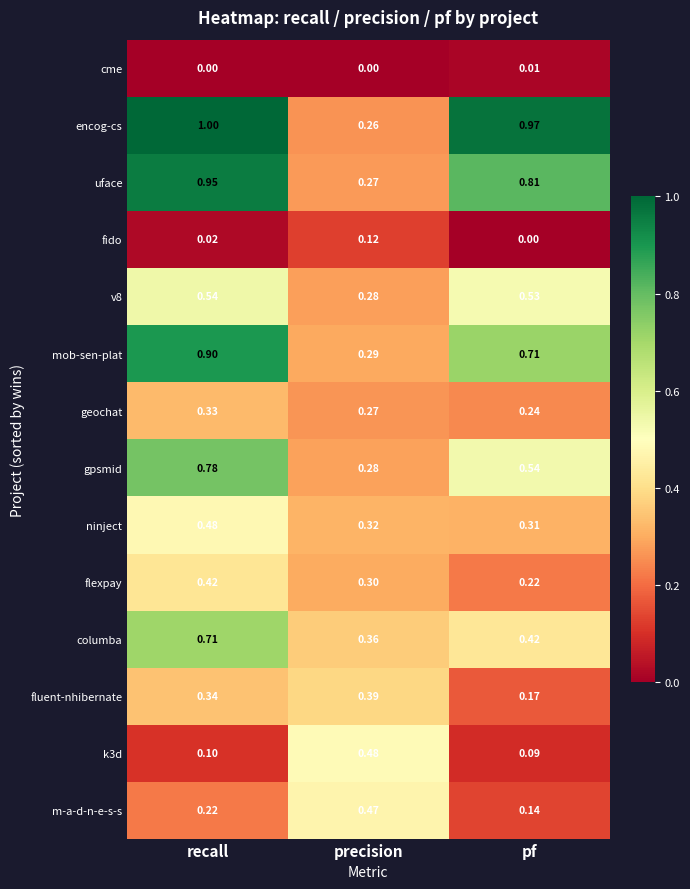

List the labels in order of encog-cs value, largest first.

recall, pf, precision